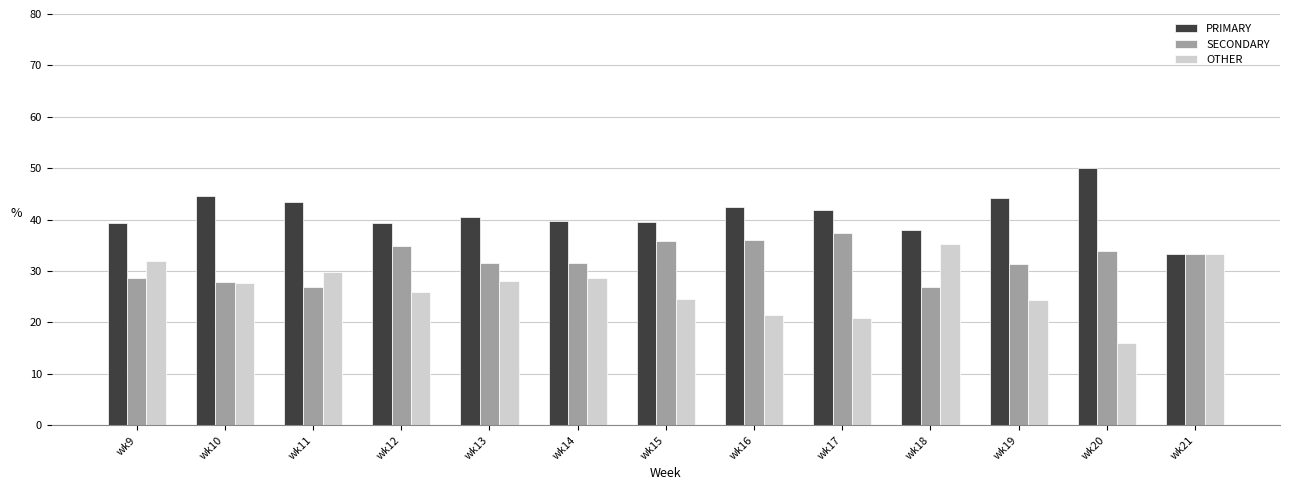

Does the chart contain any negative values?

No